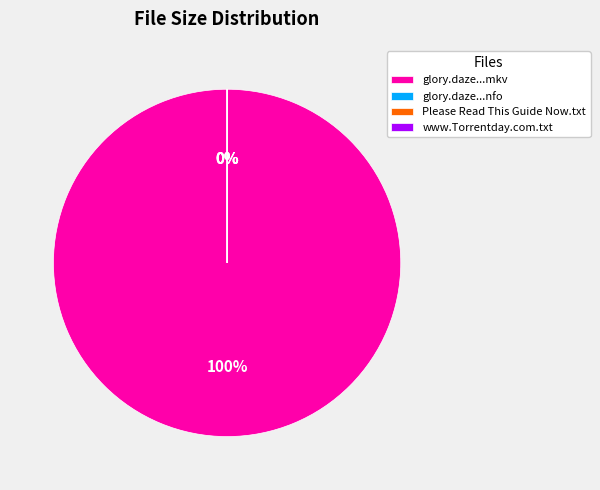

Which category has the smallest portion of the pie?

glory.daze.s01e02.720p.hdtv.x264-ctu.nfo